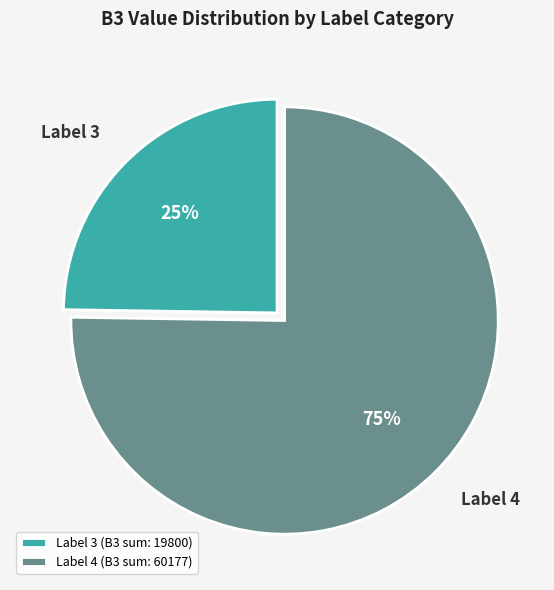

Combined, do Label 4 (B3 sum: 60177) and Label 3 (B3 sum: 19800) account for over 50%?

Yes